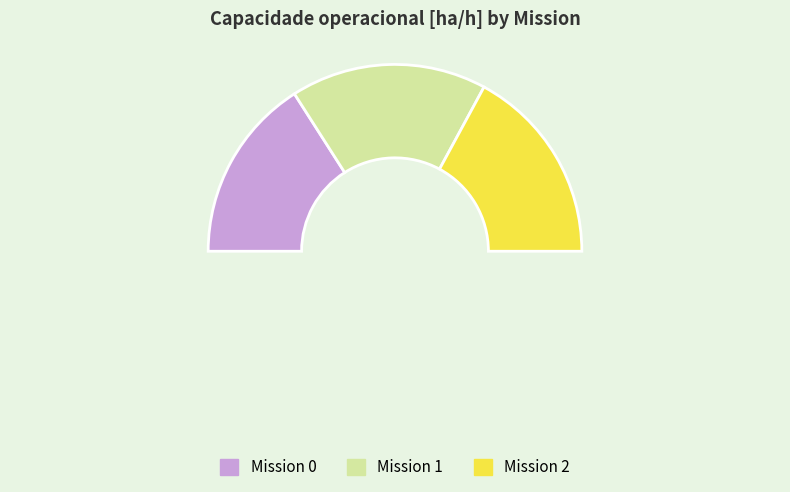

How many slices are in this pie chart?

4